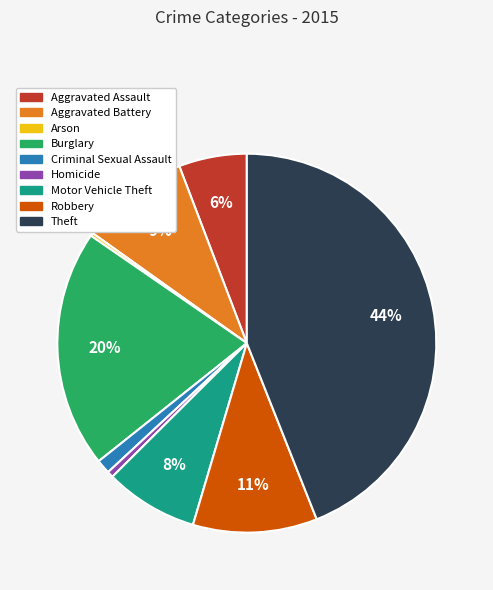

Is the sum of Robbery and Aggravated Battery greater than half?

No